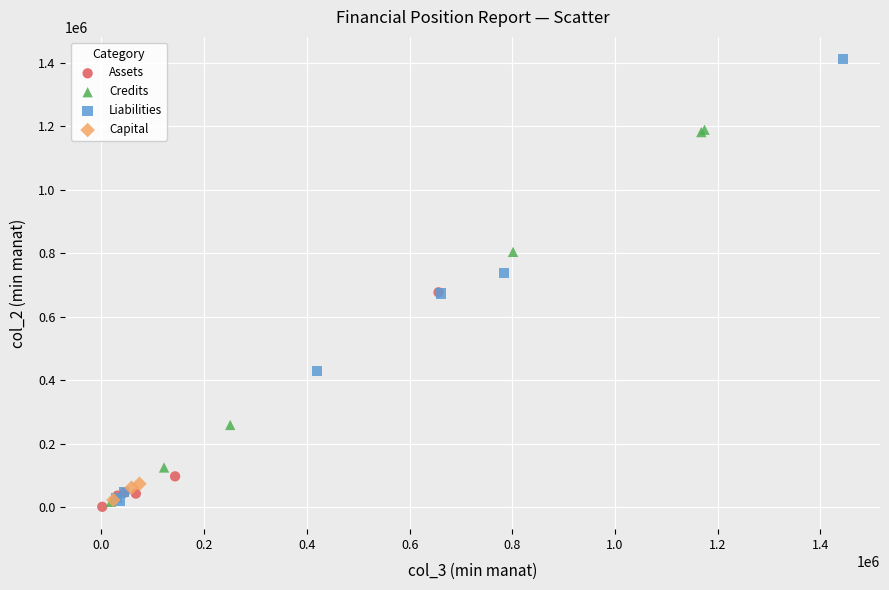

Which series reaches the maximum Y coordinate?

Liabilities